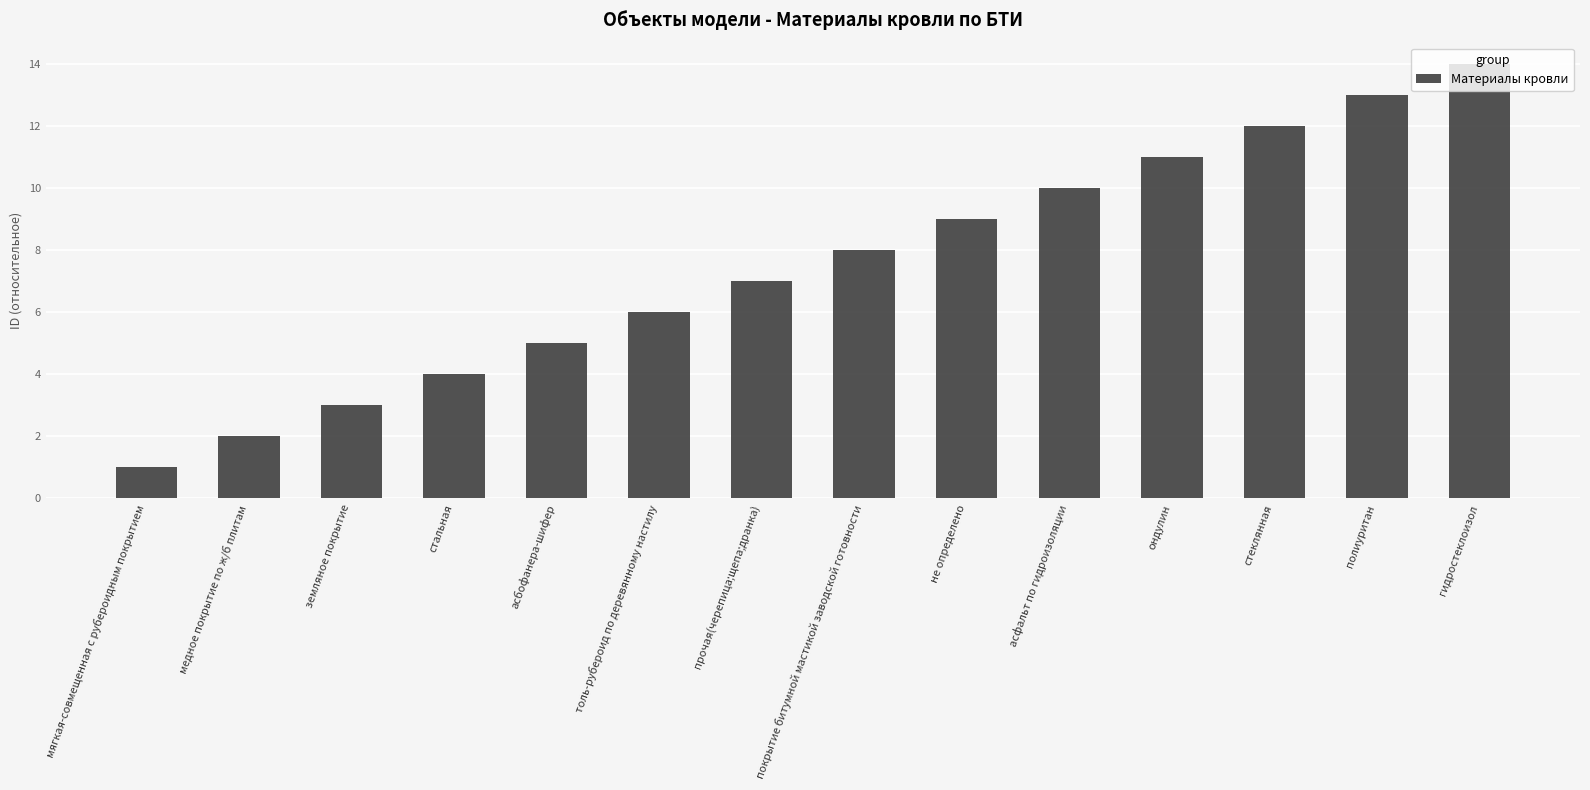

Reading right to left, transcribe all the data shown in this chart.

14	13	12	11	10	9	8	7	6	5	4	3	2	1